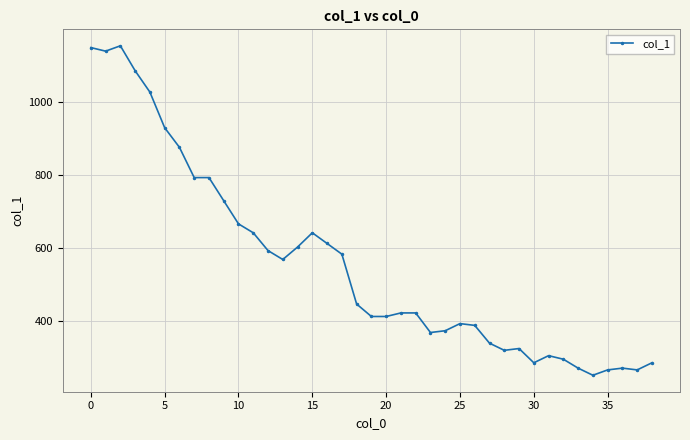

What is the average value?

556.7